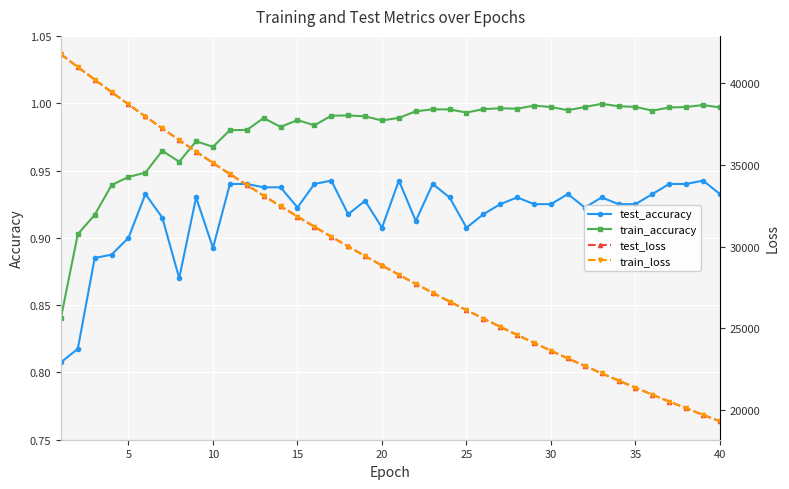

True or false: train_accuracy and test_accuracy intersect in this chart.

False